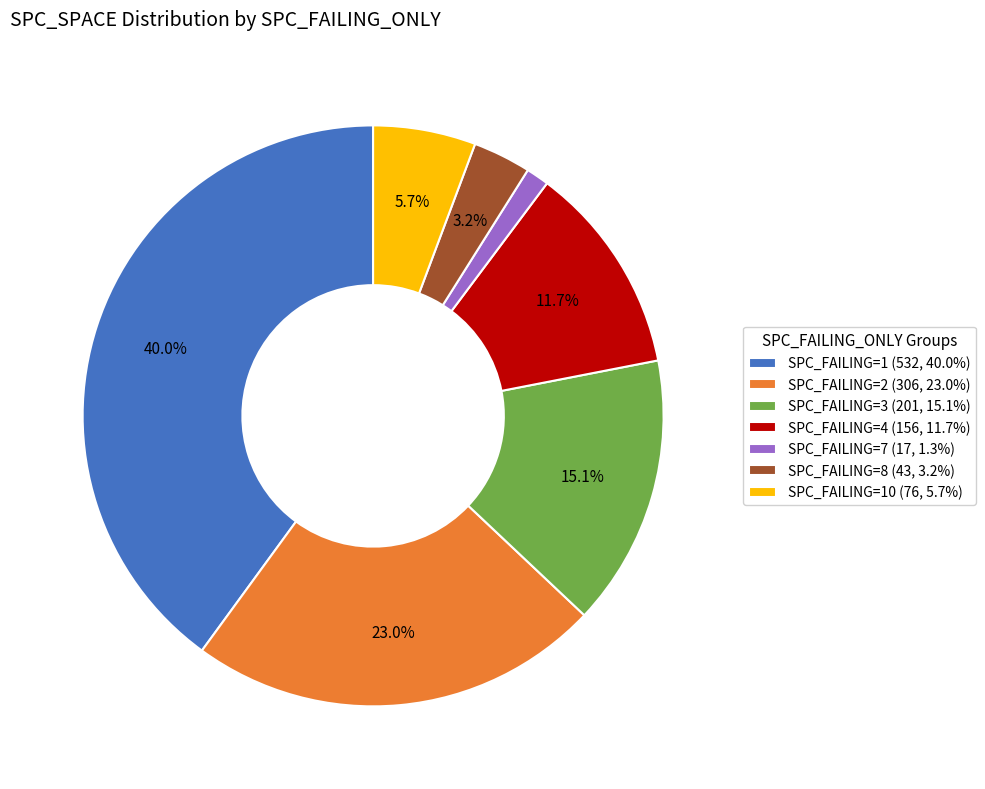

Is there any slice that represents more than half of the pie?

No